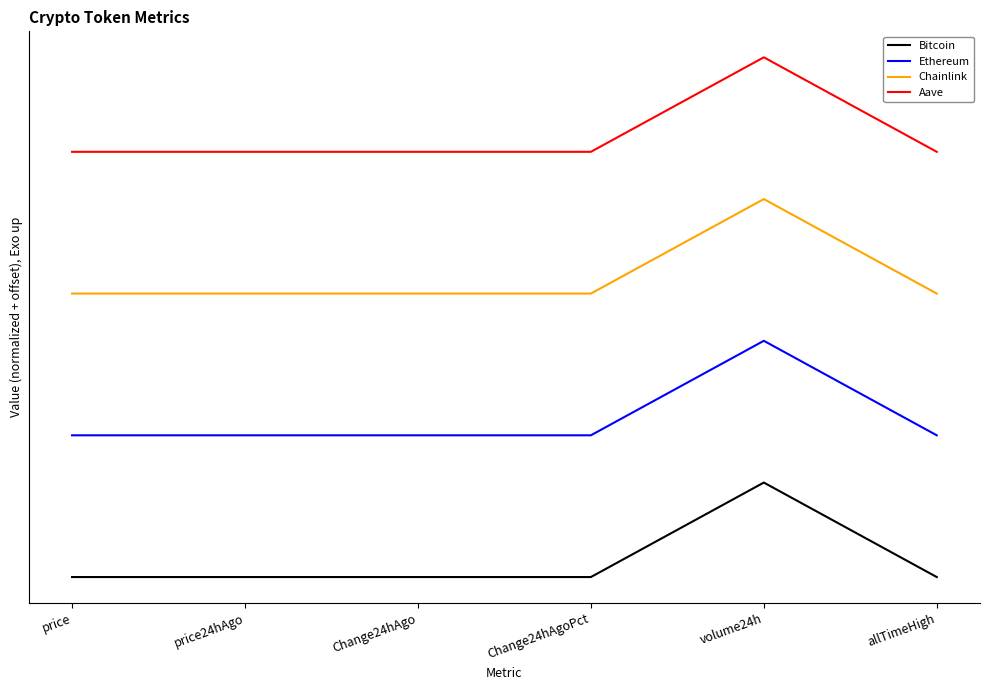

What is the value of the Ethereum point at the 5th from the left?

2.5